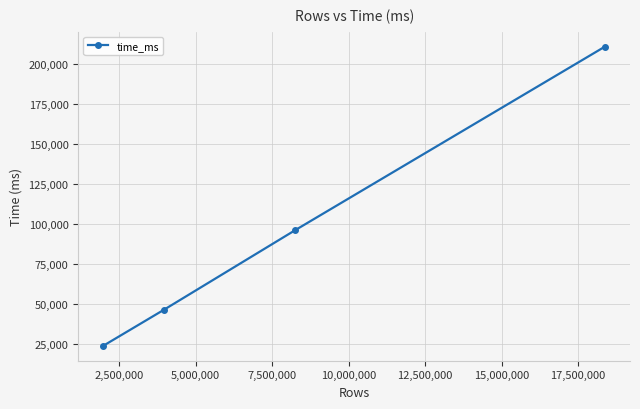

What is the greatest value displayed?

211081.7